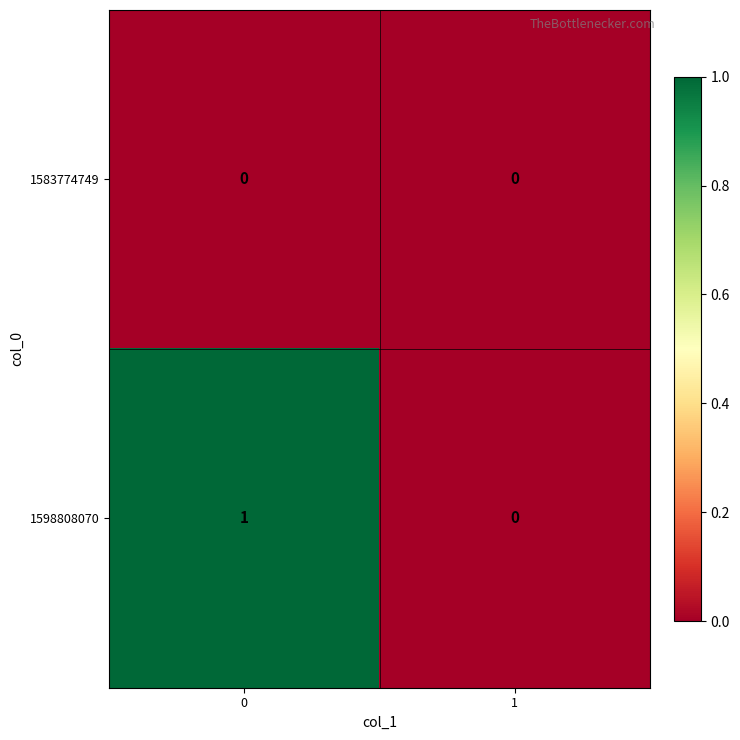

Reading right to left, transcribe all the data shown in this chart.

1583774749: 0	0
1598808070: 0	1